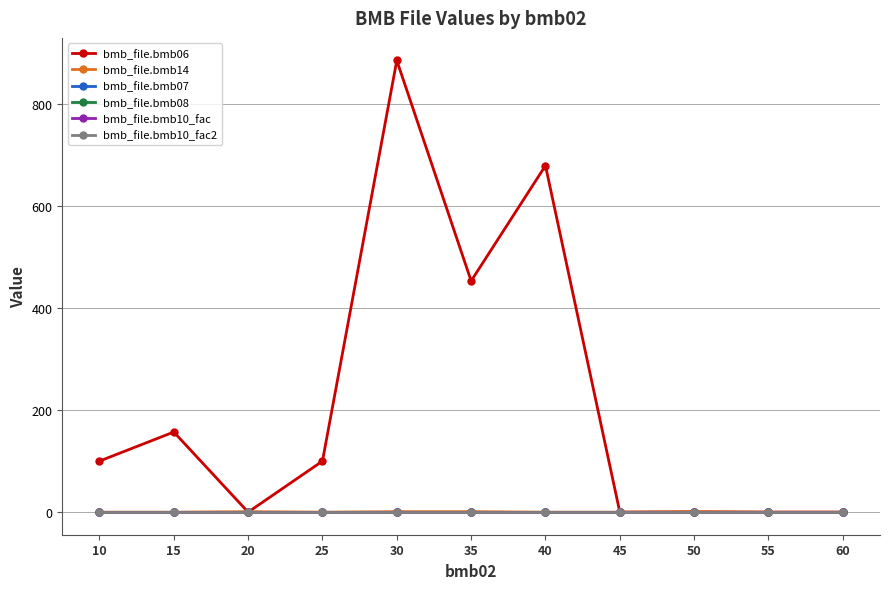

Does the chart have visible grid lines?

Yes